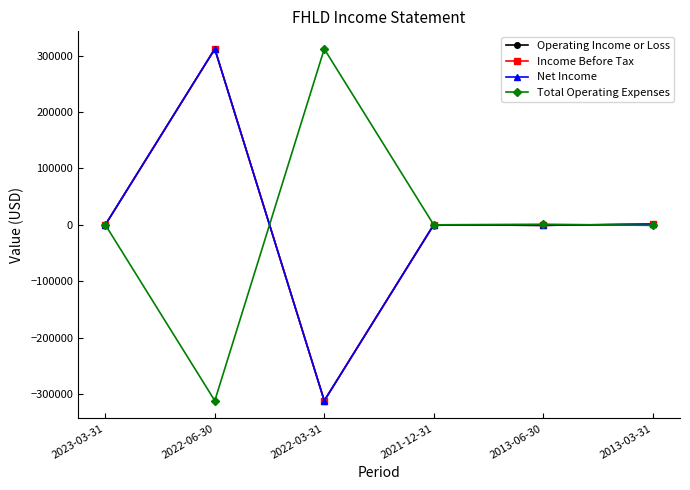

Does the chart have visible grid lines?

No